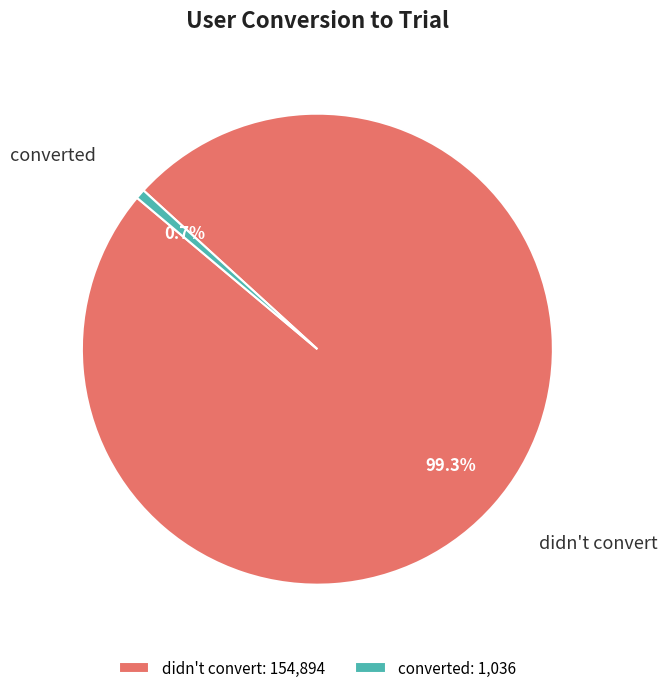

Is there a majority slice in this chart?

Yes